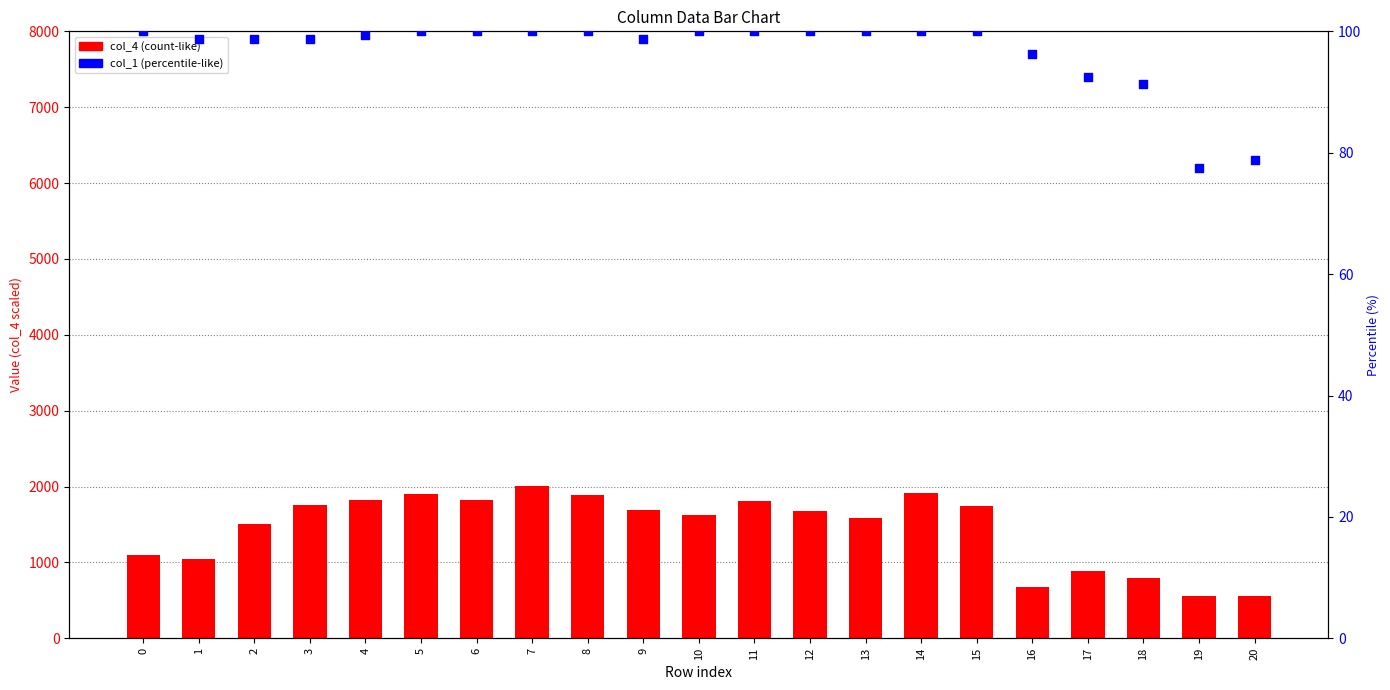

Which series contains the lowest Y value?

col_1 (percentile)